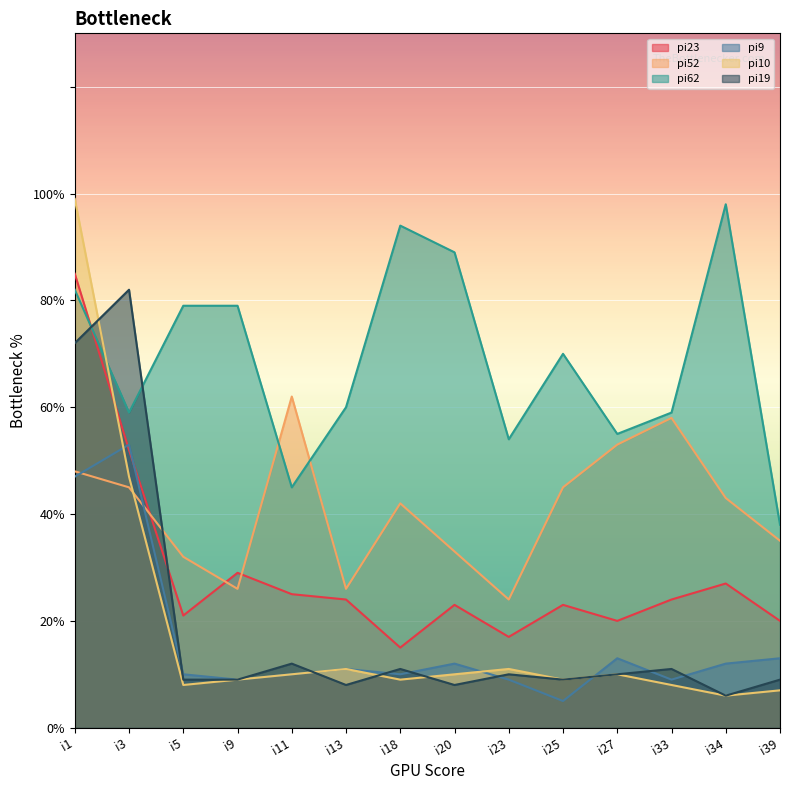

Which has a higher value, i23 or i25?

i25